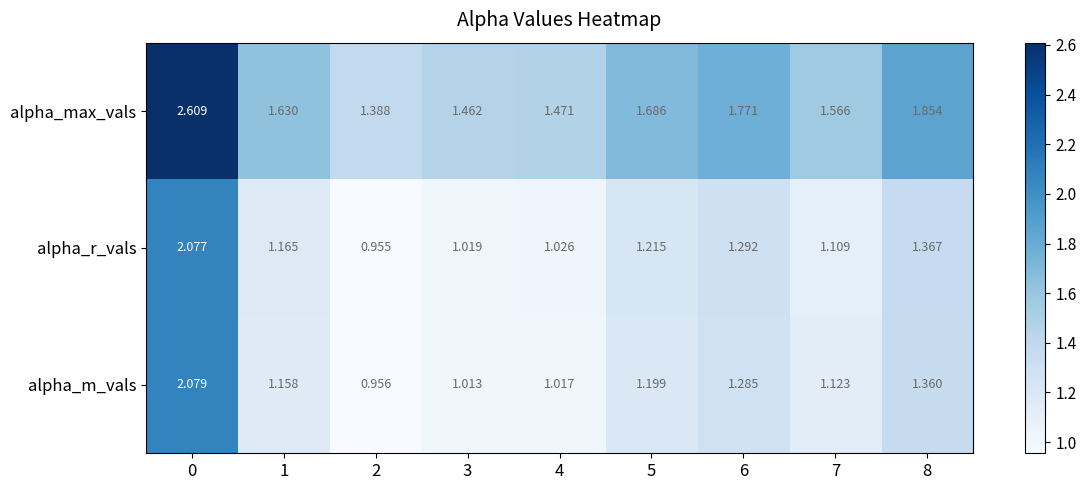

Between 1 and 2, which series saw the biggest shift?

alpha_max_vals